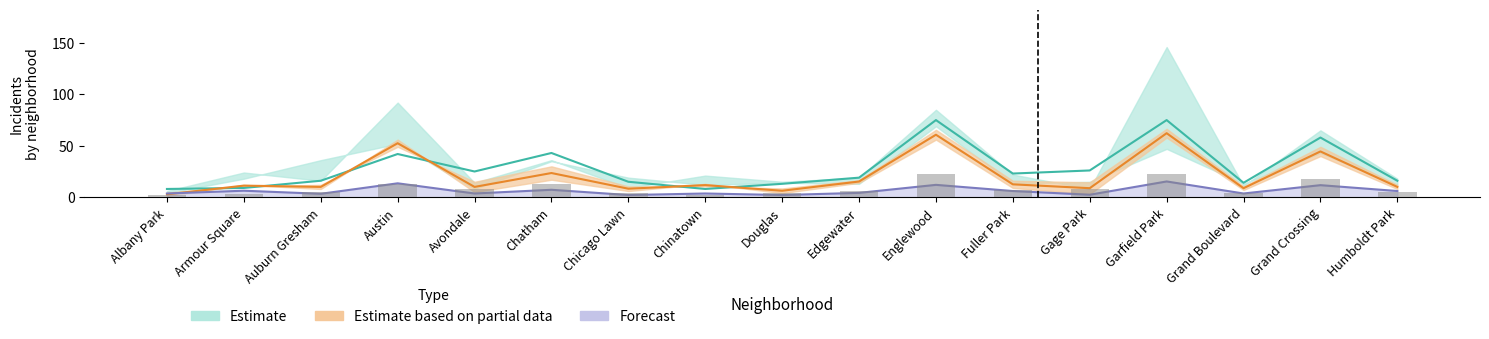

Is it true that 2021 equals 3.8 at Auburn Gresham?

False